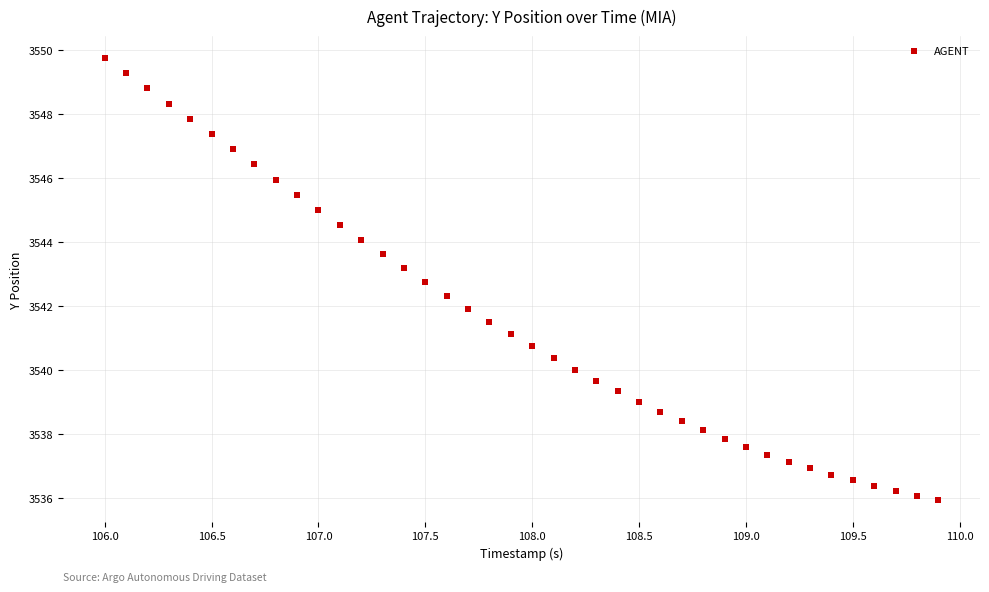

What is the range of X values (max minus min)?

3.9